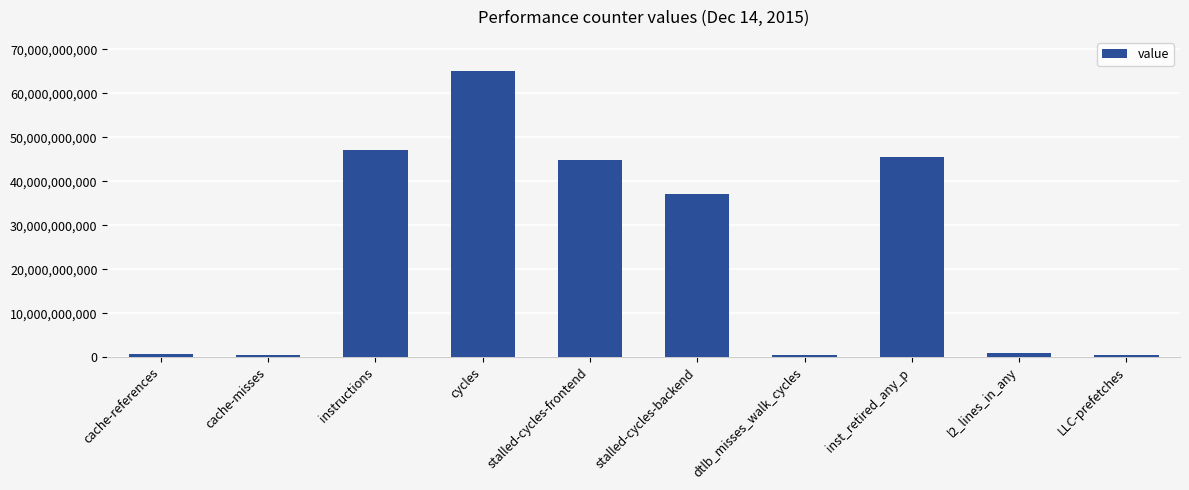

What is the label of the 4th bar from the left?

cycles